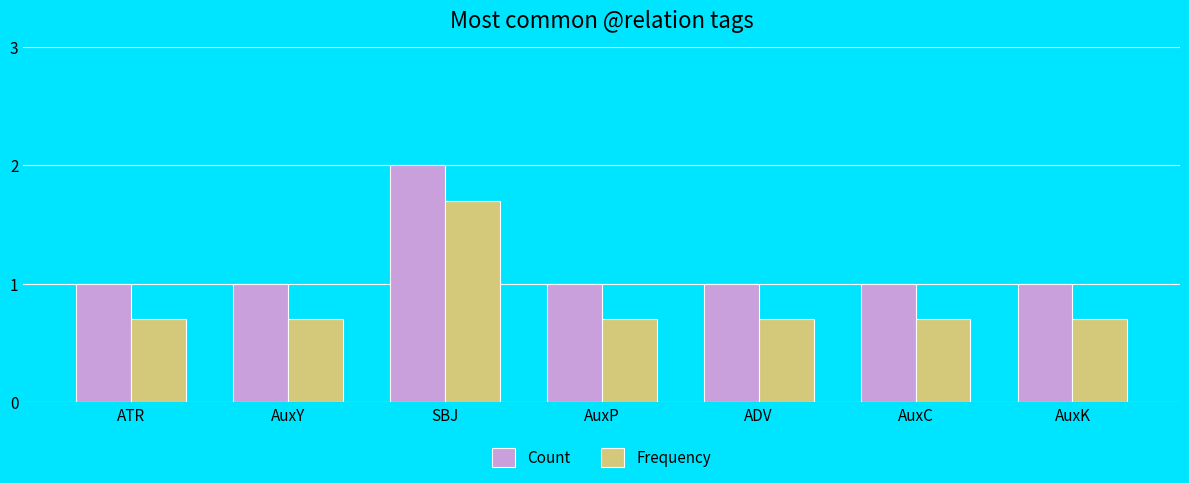

How many bars are there in total?

14